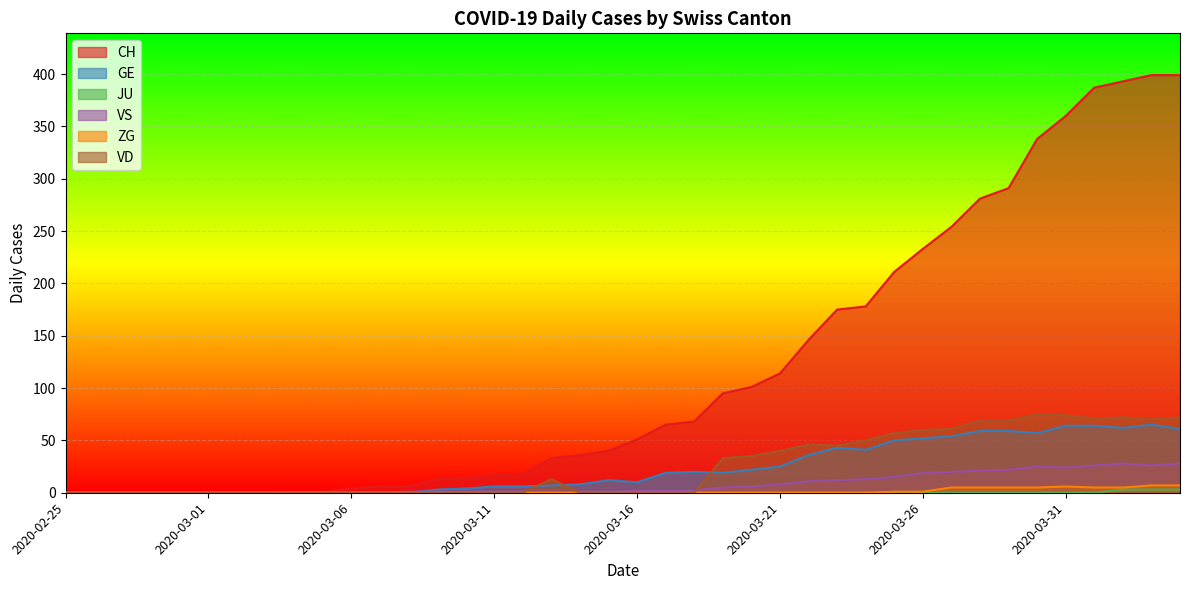

True or false: VS has a value of 6 at 2020-03-20.

True